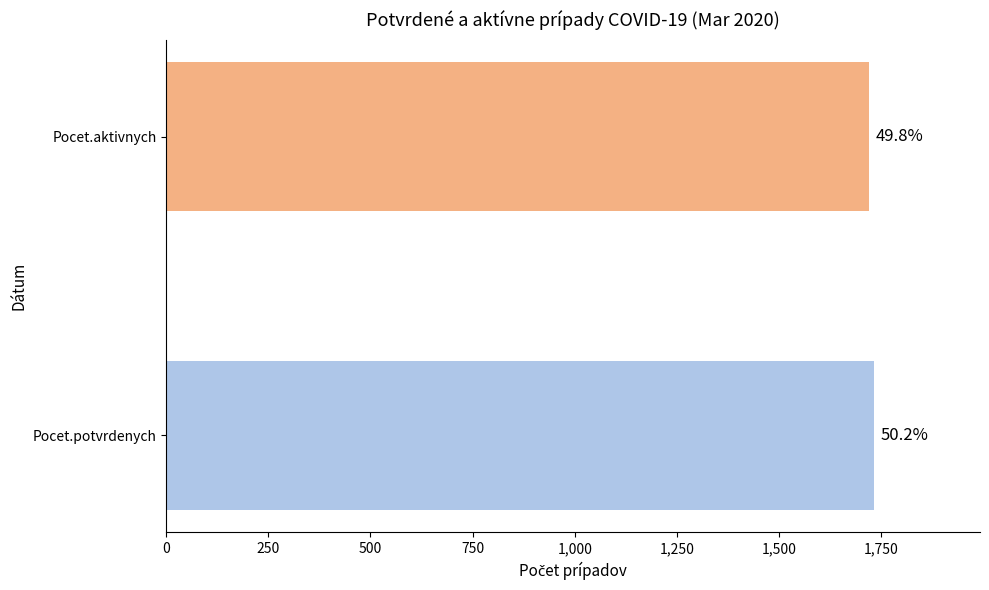

Which series has the largest total across all categories?

Pocet.potvrdenych